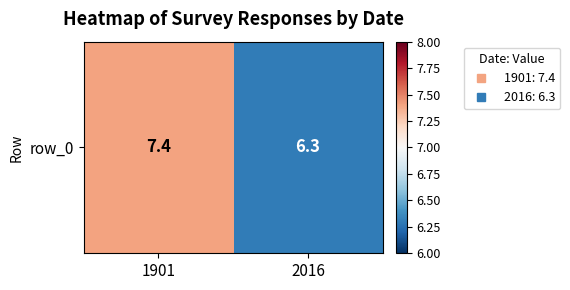

Reading right to left, extract all data points from this chart.

6.3	7.4